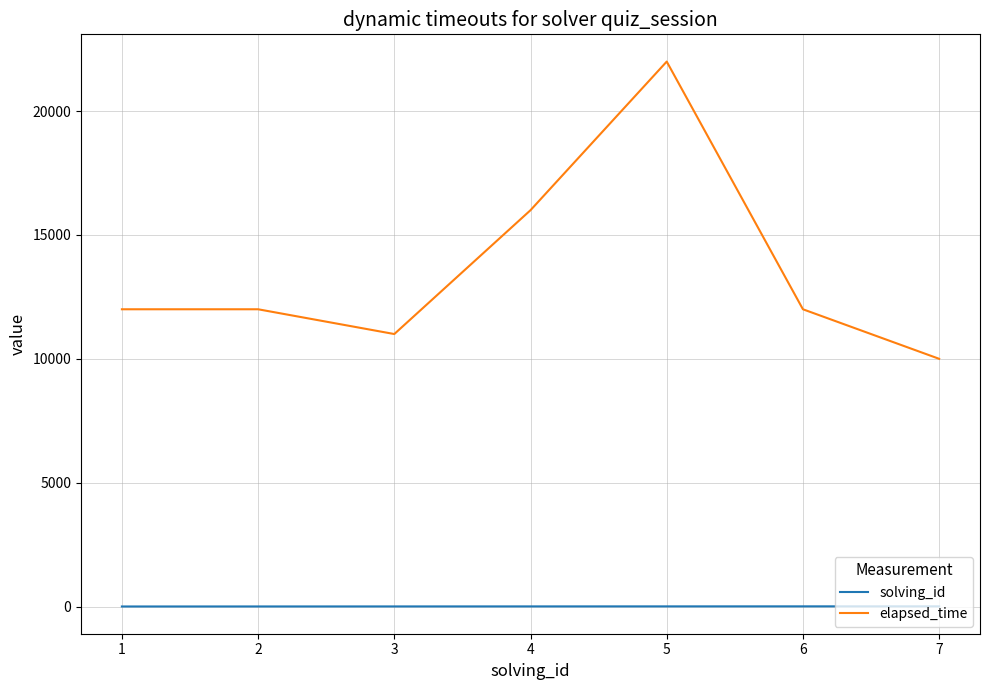

List the series in order of their peak value, lowest first.

solving_id, elapsed_time